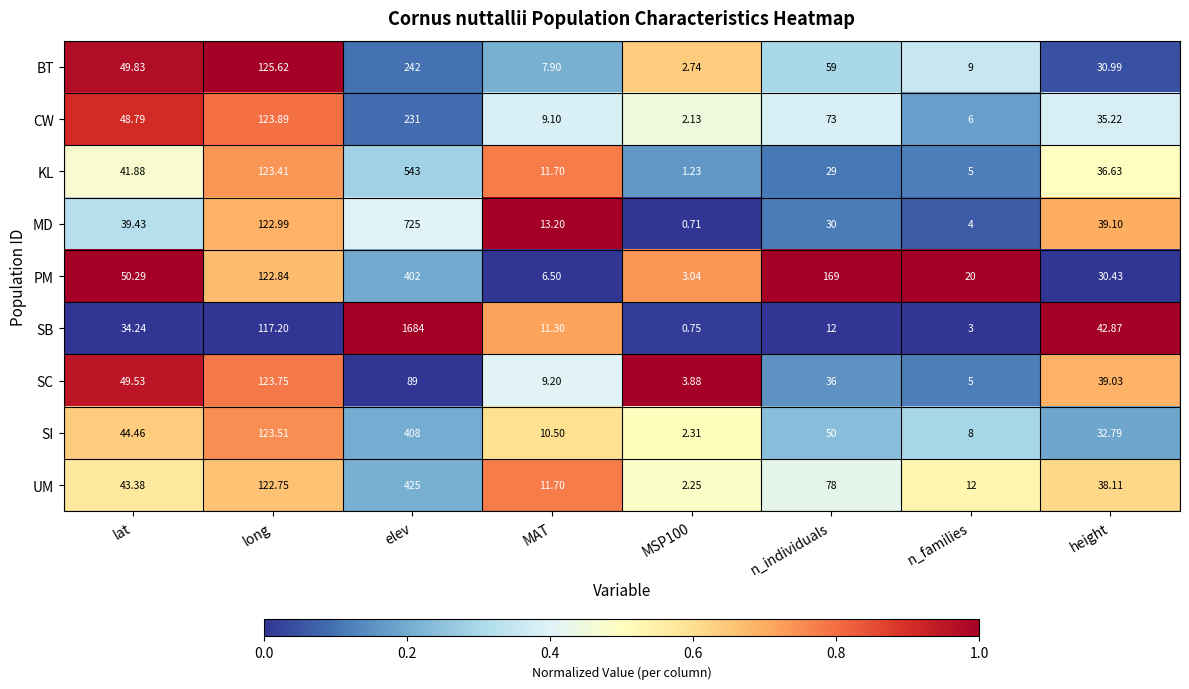

Where does the CW series first go above 48?

lat